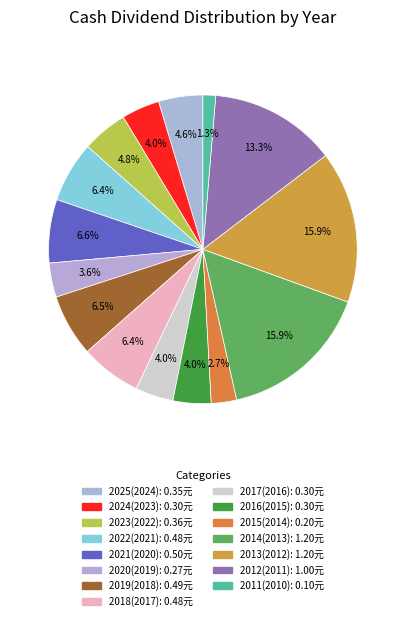

What percentage is the 2015(2014) slice, to the nearest percent?

3%